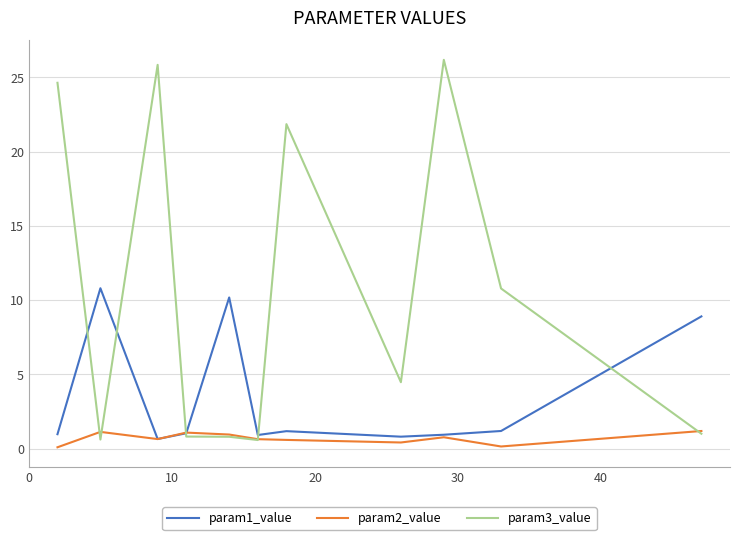

True or false: param1_value has more than 0 interior local peaks.

True